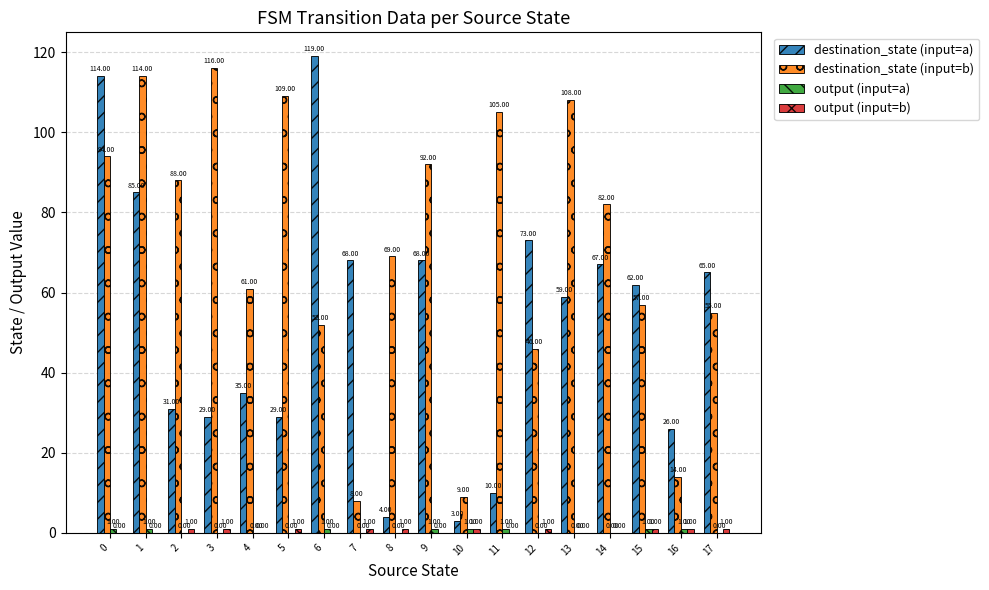

How many distinct data groups are displayed?

4